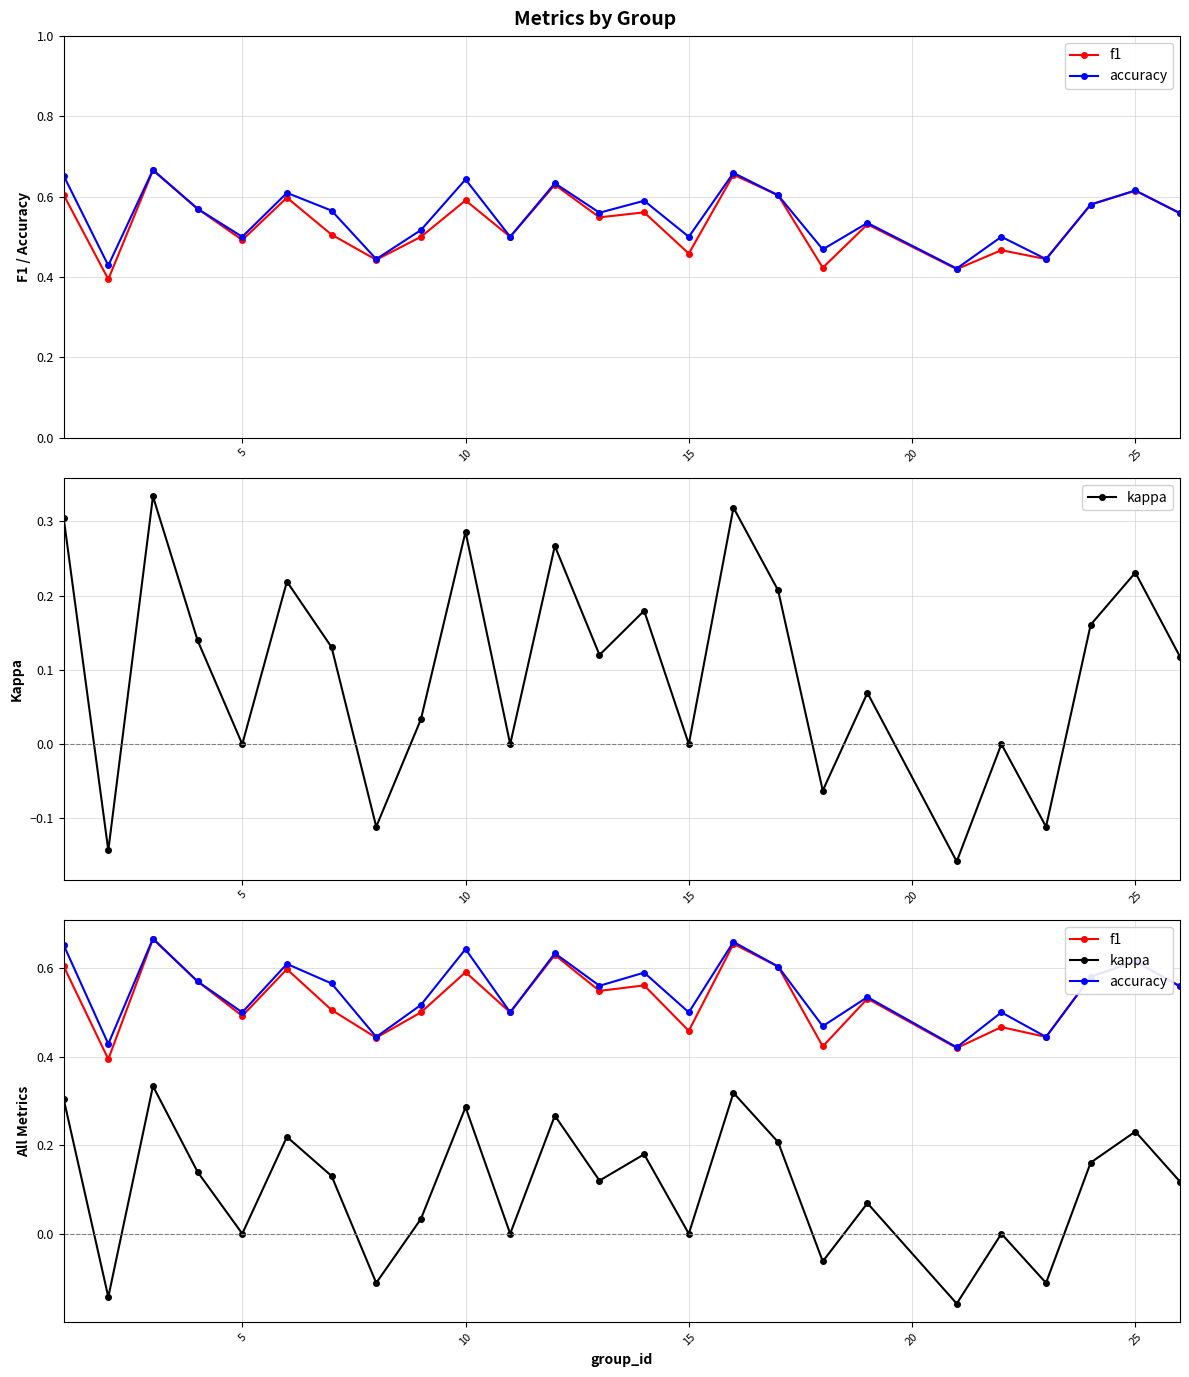

Reading left to right, what are all the values shown in this chart?

f1: 0.6	0.4	0.7	0.6	0.5	0.6	0.5	0.4	0.5	0.6	0.5	0.6	0.5	0.6	0.5	0.7	0.6	0.4	0.5	0.4	0.5	0.4	0.6	0.6	0.6
accuracy: 0.7	0.4	0.7	0.6	0.5	0.6	0.6	0.4	0.5	0.6	0.5	0.6	0.6	0.6	0.5	0.7	0.6	0.5	0.5	0.4	0.5	0.4	0.6	0.6	0.6
kappa: 0.3	-0.1	0.3	0.1	0.0	0.2	0.1	-0.1	0.0	0.3	0.0	0.3	0.1	0.2	0.0	0.3	0.2	-0.1	0.1	-0.2	0.0	-0.1	0.2	0.2	0.1